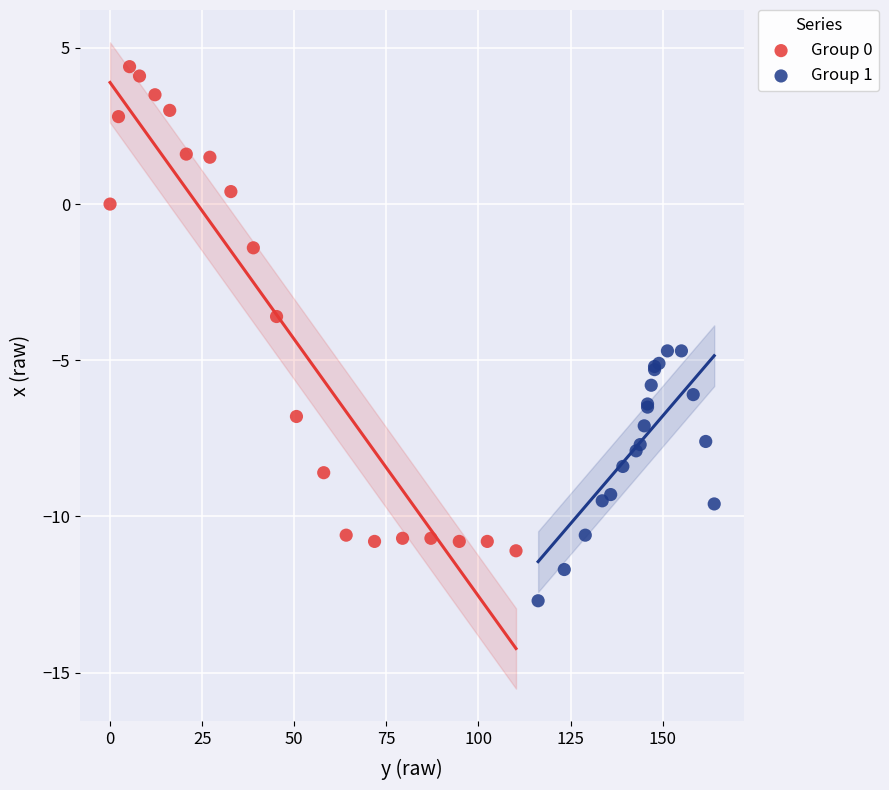

What are all the series names shown in the legend?

Group 0, Group 1